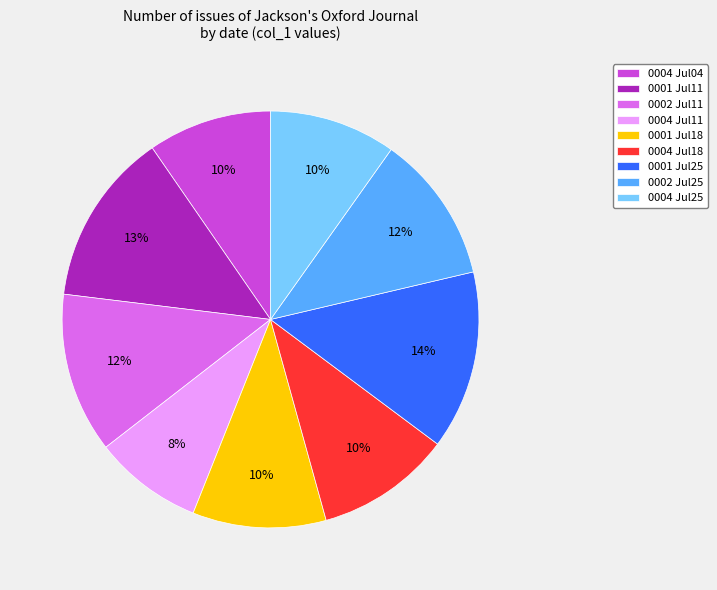

To the nearest percent, what is the average slice percentage?

11%